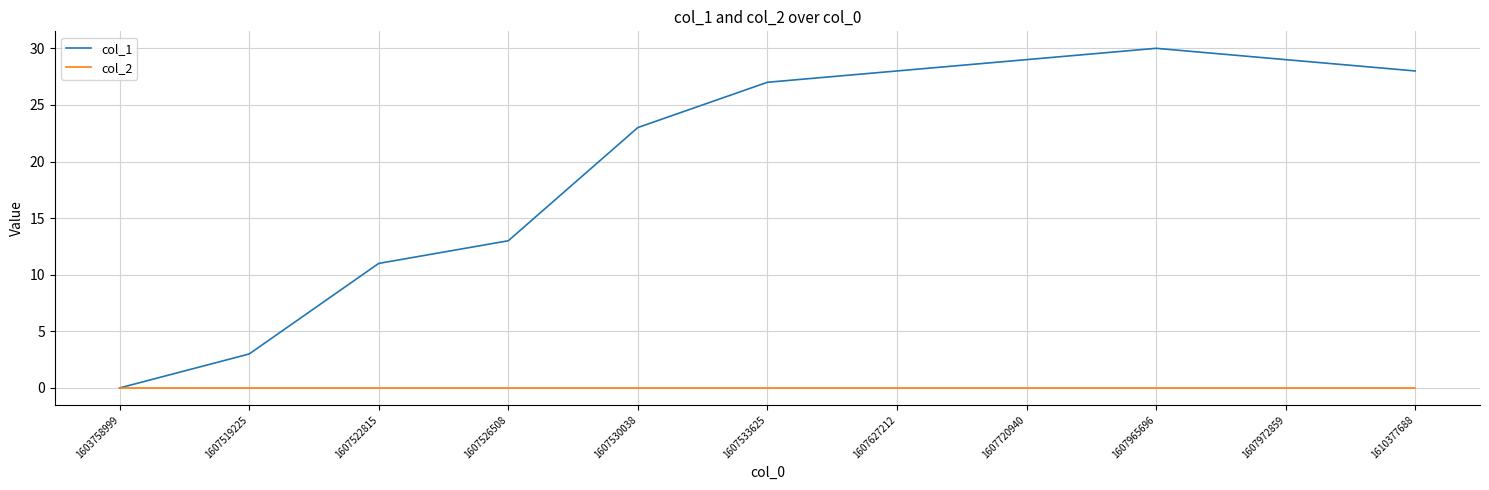

Rank the series by their maximum value, from lowest to highest.

col_2, col_1